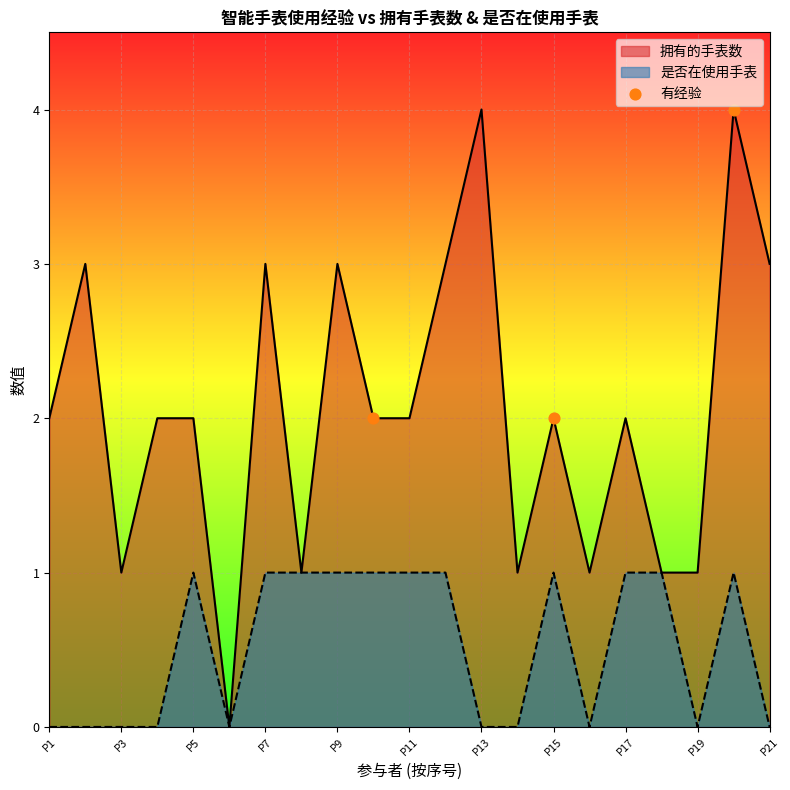

Which series has the widest spread of Y values?

拥有的手表数